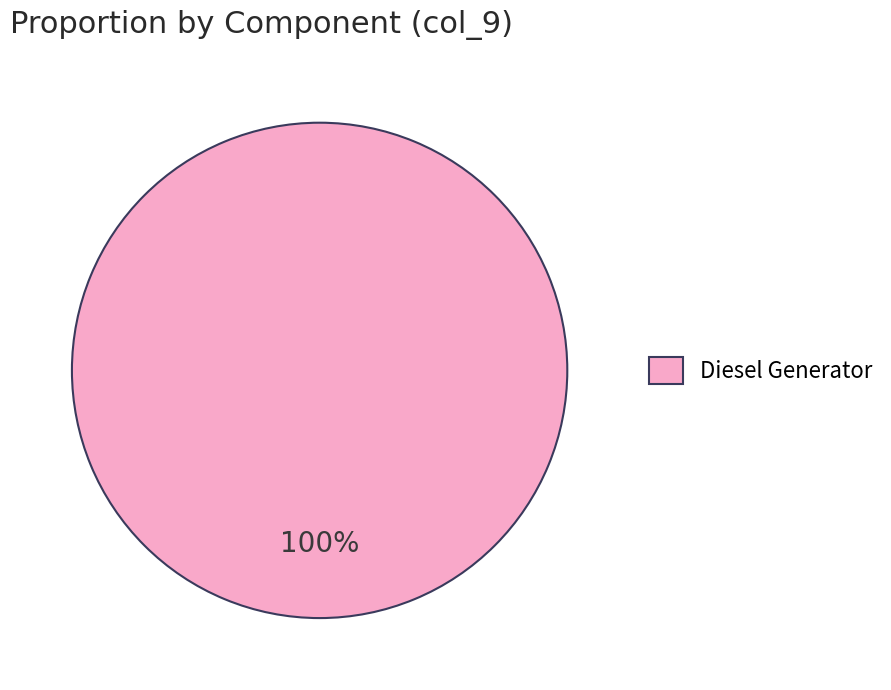

Rank the categories by value from highest to lowest.

Diesel Generator